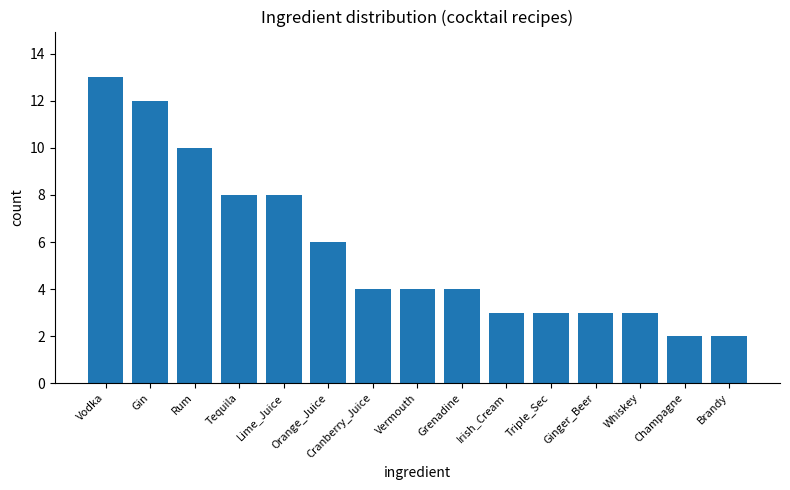

Which label corresponds to the largest value in the chart?

Vodka